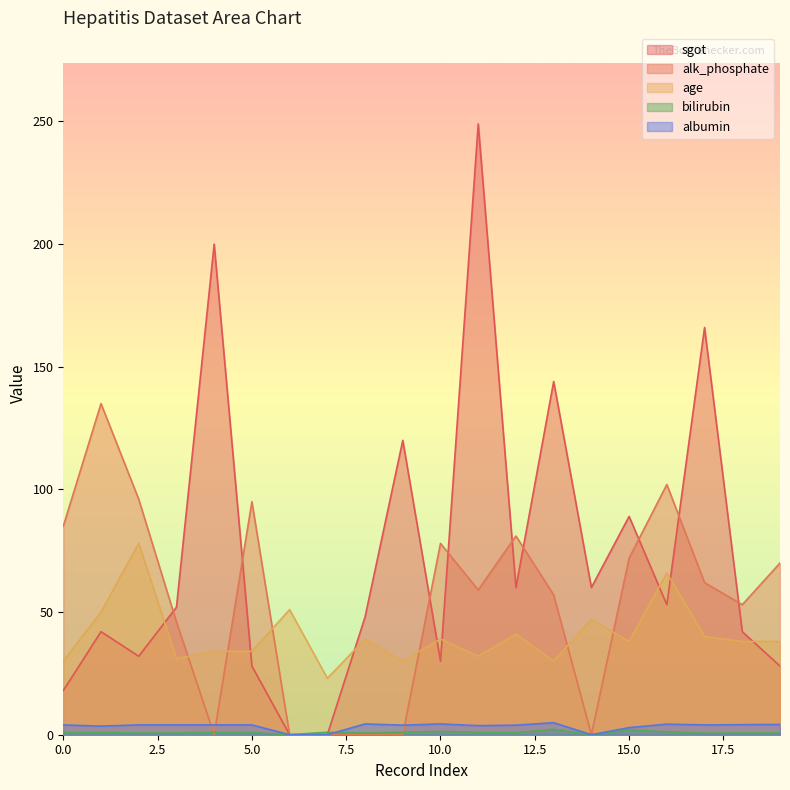

What is the difference between the albumin values at 16 and 0?

0.3